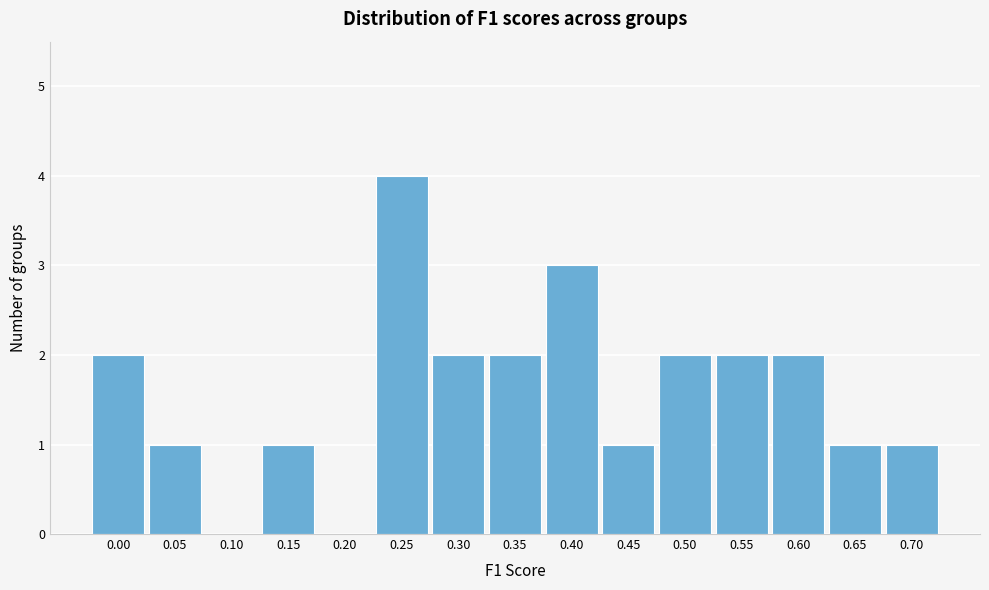

Reading left to right, what are all the values shown in this chart?

0.00=2	0.05=1	0.10=0	0.15=1	0.20=0	0.25=4	0.30=2	0.35=2	0.40=3	0.45=1	0.50=2	0.55=2	0.60=2	0.65=1	0.70=1